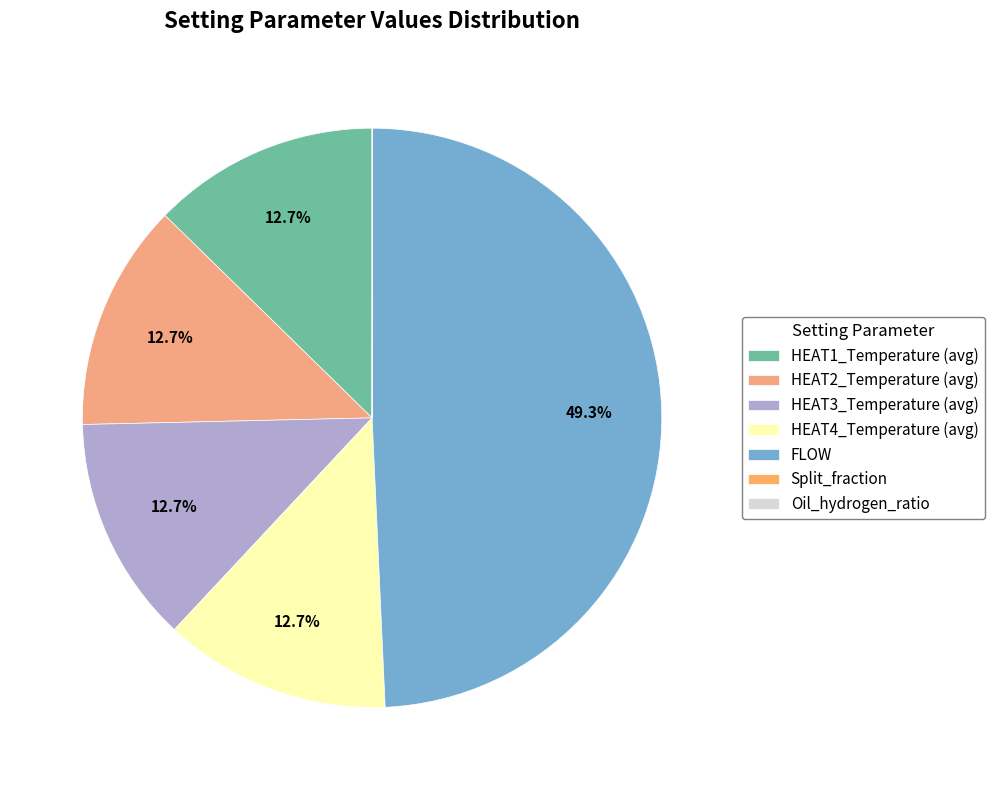

Which category has the smallest portion of the pie?

Oil_hydrogen_ratio